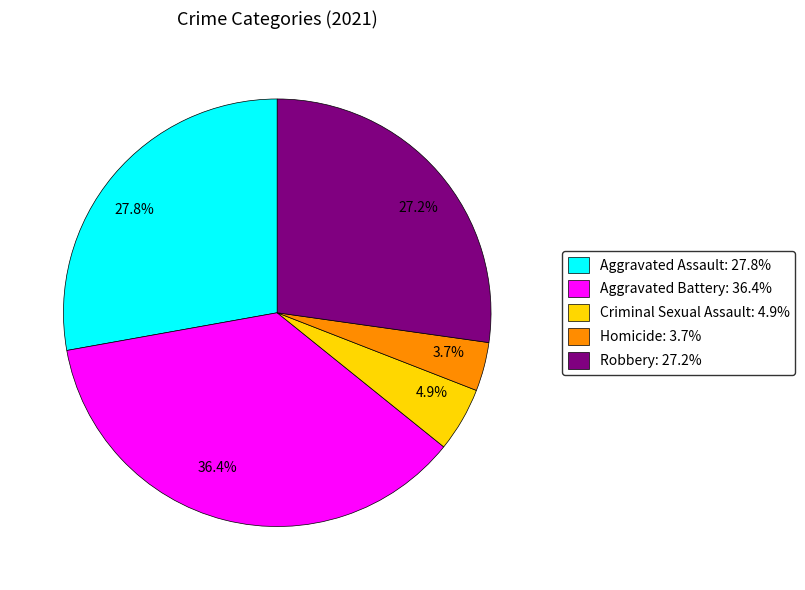

To the nearest percent, what is the difference between the largest and smallest slice percentages?

33%